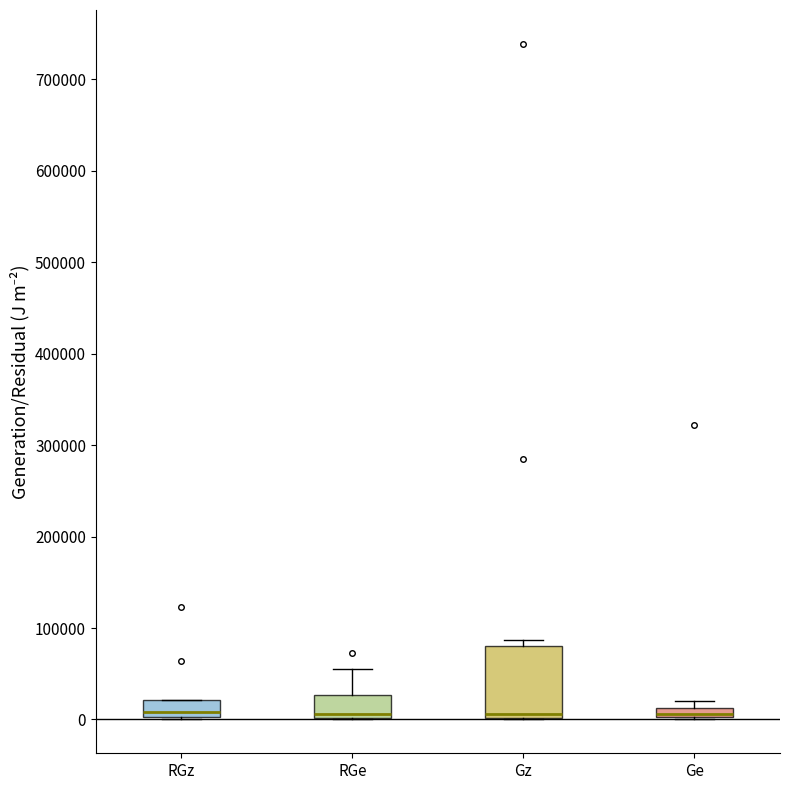

Comparing the boxes themselves (not the whiskers), which one is the tallest?

Gz